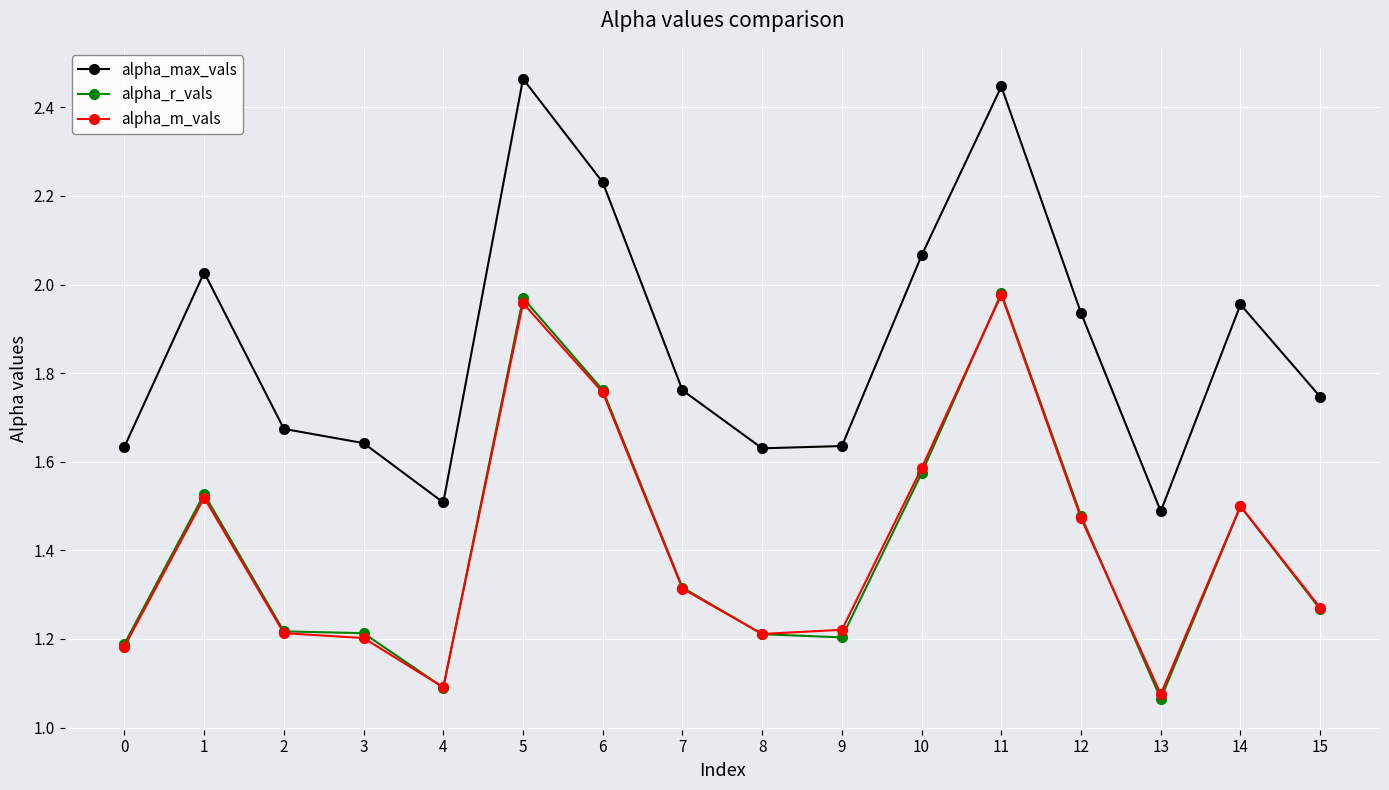

What are all the series names shown in the legend?

alpha_max_vals, alpha_r_vals, alpha_m_vals